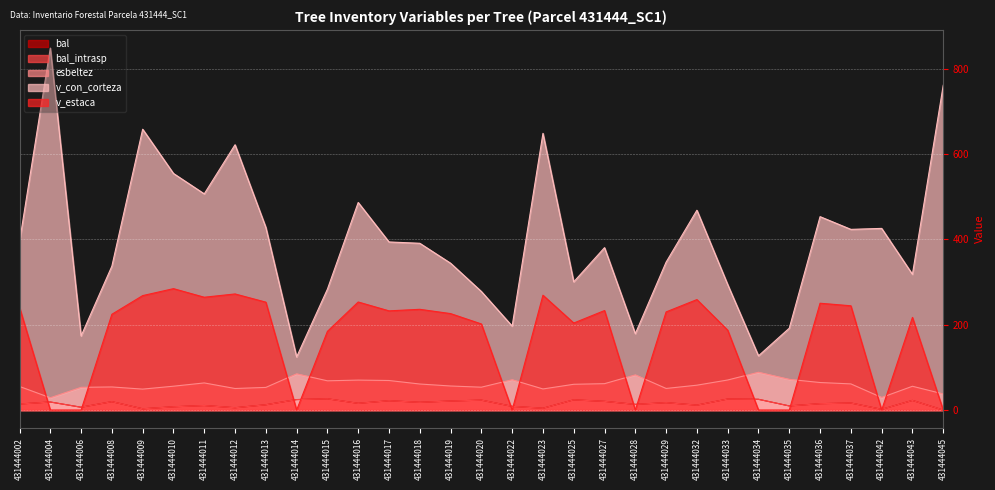

Reading right to left, list all the values displayed in this chart.

bal: 0.0	22.6	1.6	16.5	14.9	9.7	25.2	25.8	11.5	17.3	13.3	20.4	23.9	4.2	8.7	23.3	21.1	18.1	21.9	15.7	26.4	24.6	12.4	5.4	10.6	7.7	2.9	19.6	6.6	18.9	14.1
bal_intrasp: 0.0	22.6	1.6	16.5	14.9	9.7	25.2	25.8	11.5	17.3	13.3	20.4	23.9	4.2	8.7	23.3	21.1	18.1	21.9	15.7	26.4	24.6	12.4	5.4	10.6	7.7	2.9	19.6	6.6	18.9	14.1
esbeltez: 37.8	55.8	29.5	61.3	64.6	72.0	88.6	70.5	58.3	50.7	82.4	61.9	60.4	49.5	71.1	53.6	56.4	61.1	69.3	70.2	68.6	84.9	53.1	50.5	63.6	55.9	49.1	54.2	53.3	28.8	55.4
v_con_corteza: 761.6	318.3	426.0	423.8	453.6	192.0	127.2	294.3	468.6	346.9	179.2	380.8	300.7	648.9	196.9	278.0	344.4	391.1	394.2	486.8	283.5	124.6	428.4	622.2	507.0	554.9	658.6	337.5	173.8	849.0	394.5
v_estaca: 0.0	217.2	0.0	244.6	250.5	0.0	0.0	187.3	259.1	230.2	0.0	233.4	204.1	269.3	0.0	201.9	226.2	236.3	232.6	253.4	184.5	0.0	253.1	272.3	264.6	284.7	268.4	224.7	0.0	0.0	240.9